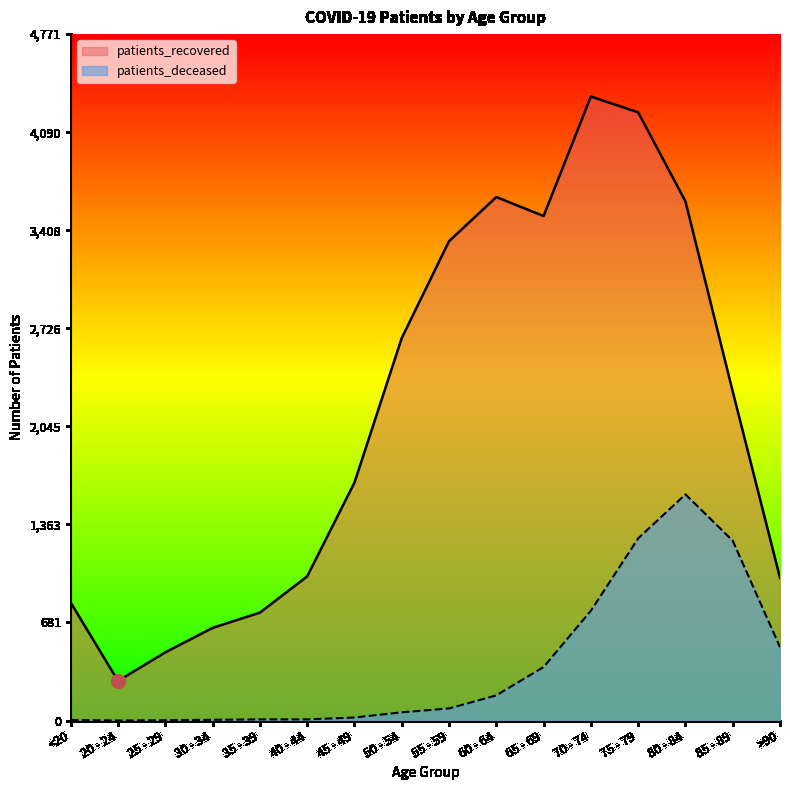

Count the number of data series in this chart.

2